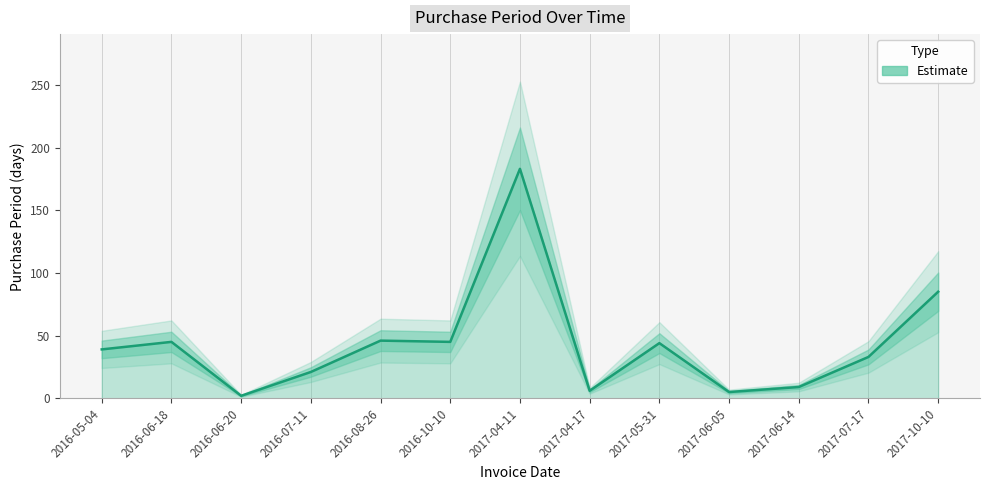

What is the difference between the values at 2017-04-17 and 2017-04-11?

177